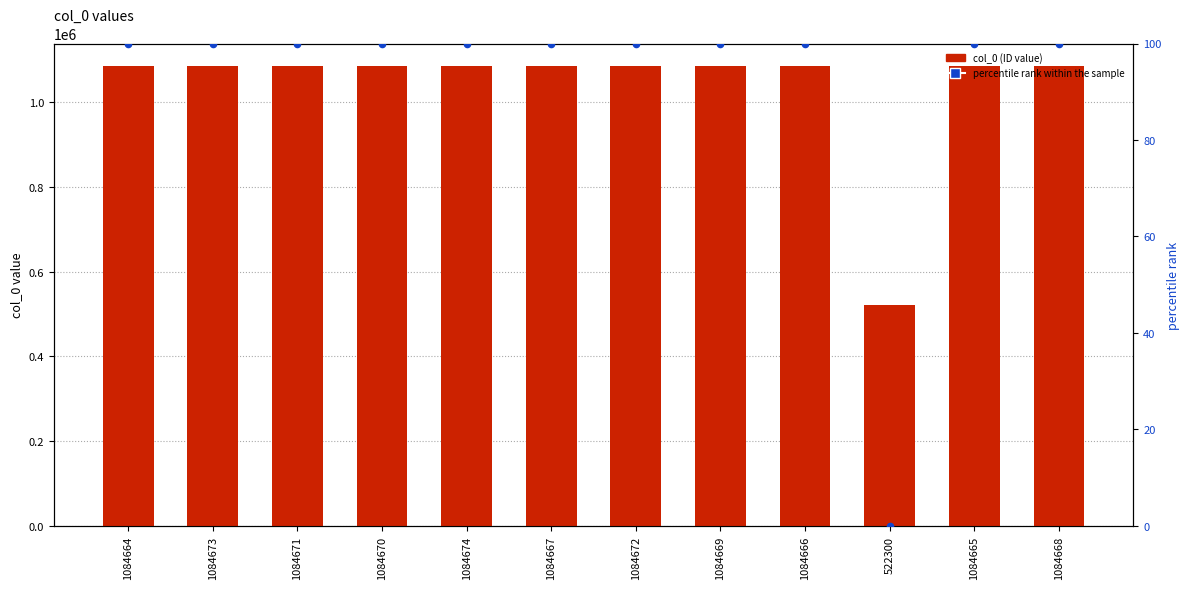

Is the value of col_0 (ID value) at 1084664 greater than the value of percentile rank within the sample at 1084673?

Yes